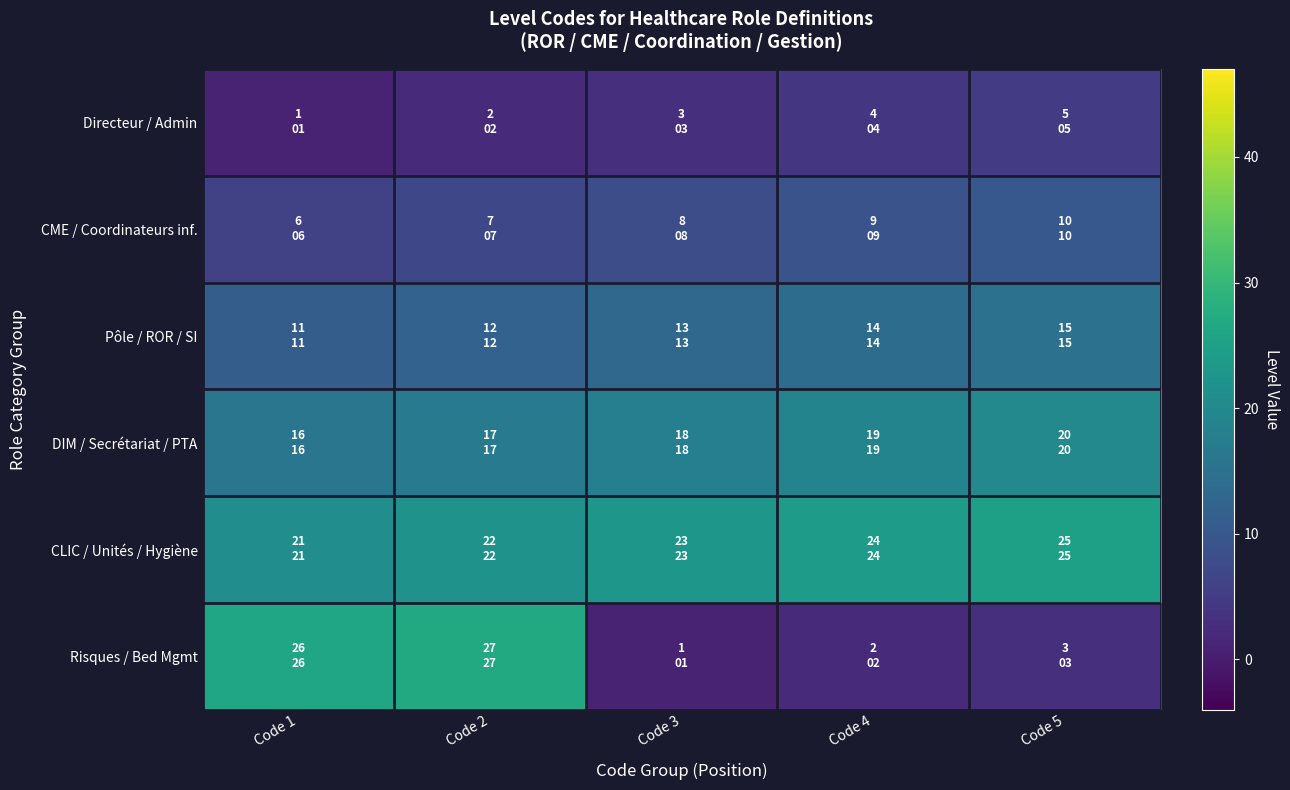

Reading right to left, extract all data points from this chart.

Directeur / Admin: Code 5=5	Code 4=4	Code 3=3	Code 2=2	Code 1=1
CME / Coordinateurs inf.: Code 5=10	Code 4=9	Code 3=8	Code 2=7	Code 1=6
Pôle / ROR / SI: Code 5=15	Code 4=14	Code 3=13	Code 2=12	Code 1=11
DIM / Secrétariat / PTA: Code 5=20	Code 4=19	Code 3=18	Code 2=17	Code 1=16
CLIC / Unités / Hygiène: Code 5=25	Code 4=24	Code 3=23	Code 2=22	Code 1=21
Risques / Bed Mgmt: Code 5=3	Code 4=2	Code 3=1	Code 2=27	Code 1=26